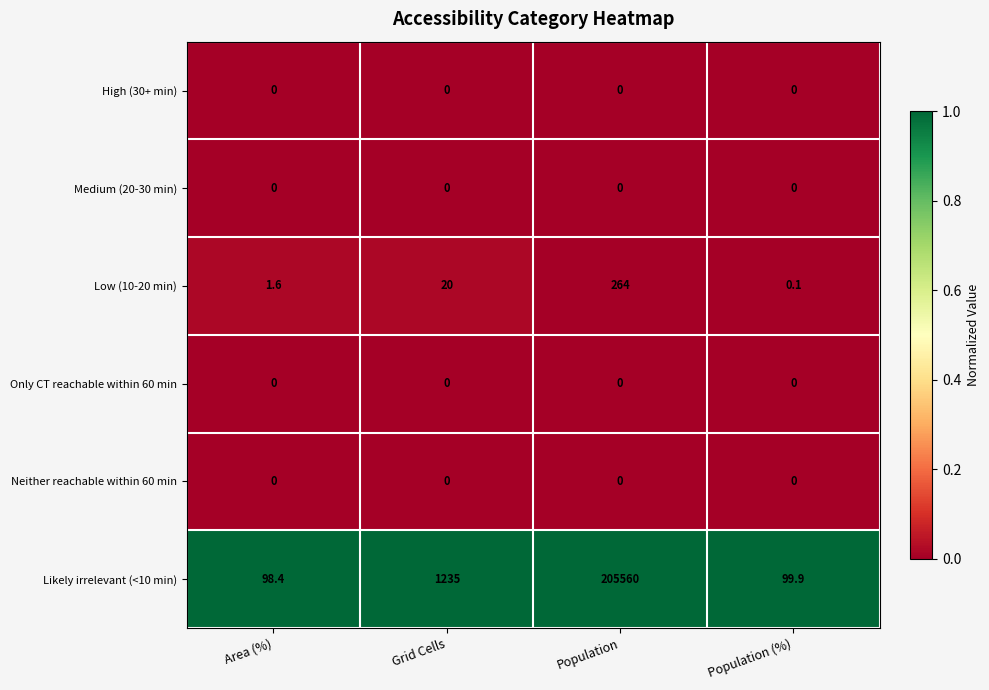

Which series has the largest range (max minus min)?

Likely irrelevant (<10 min)